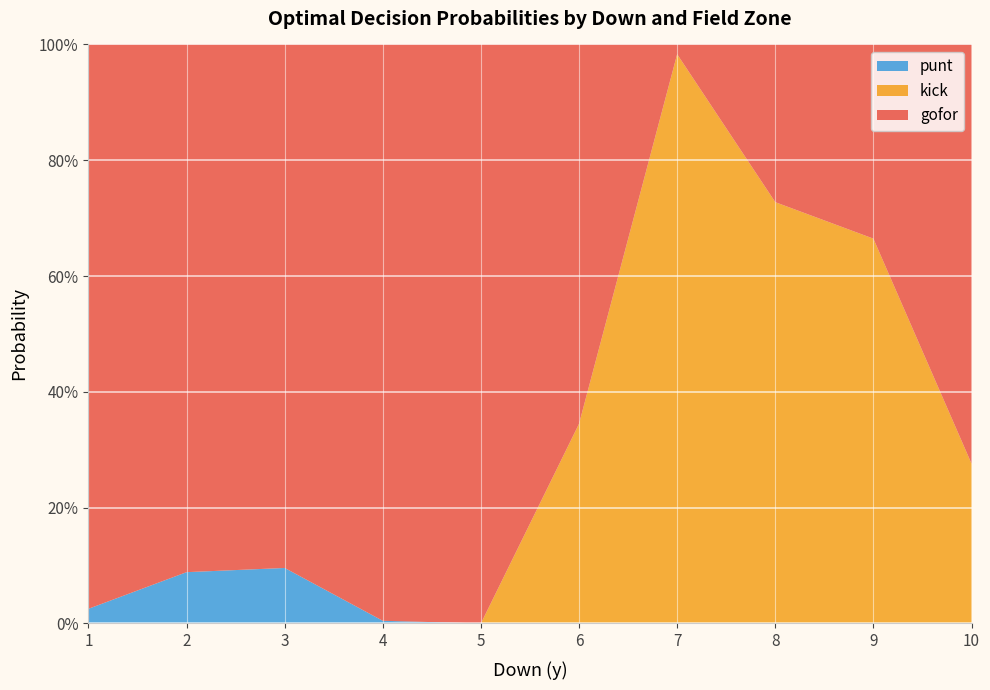

What is the total value across all series at 9?

1.0